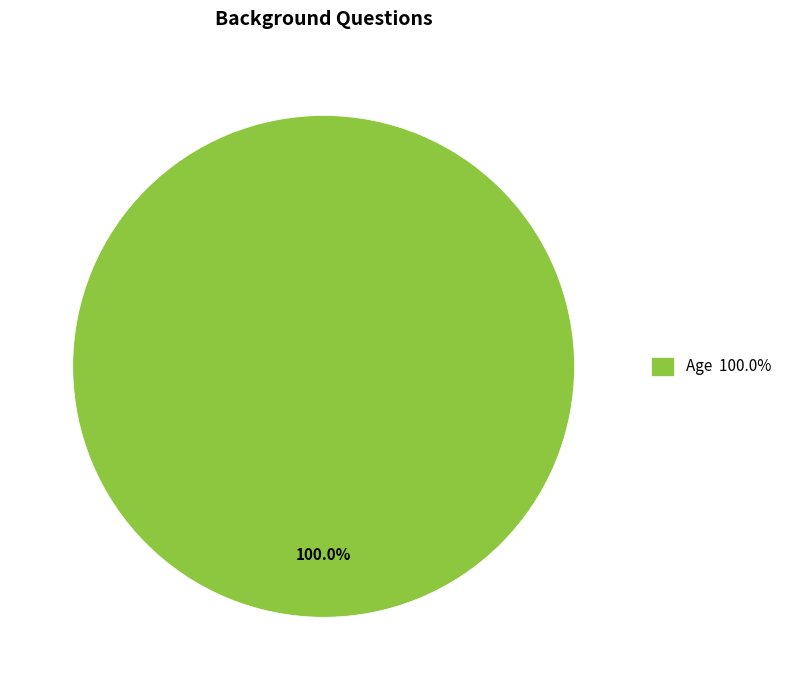

Rank the categories by value from highest to lowest.

Age 100.0%